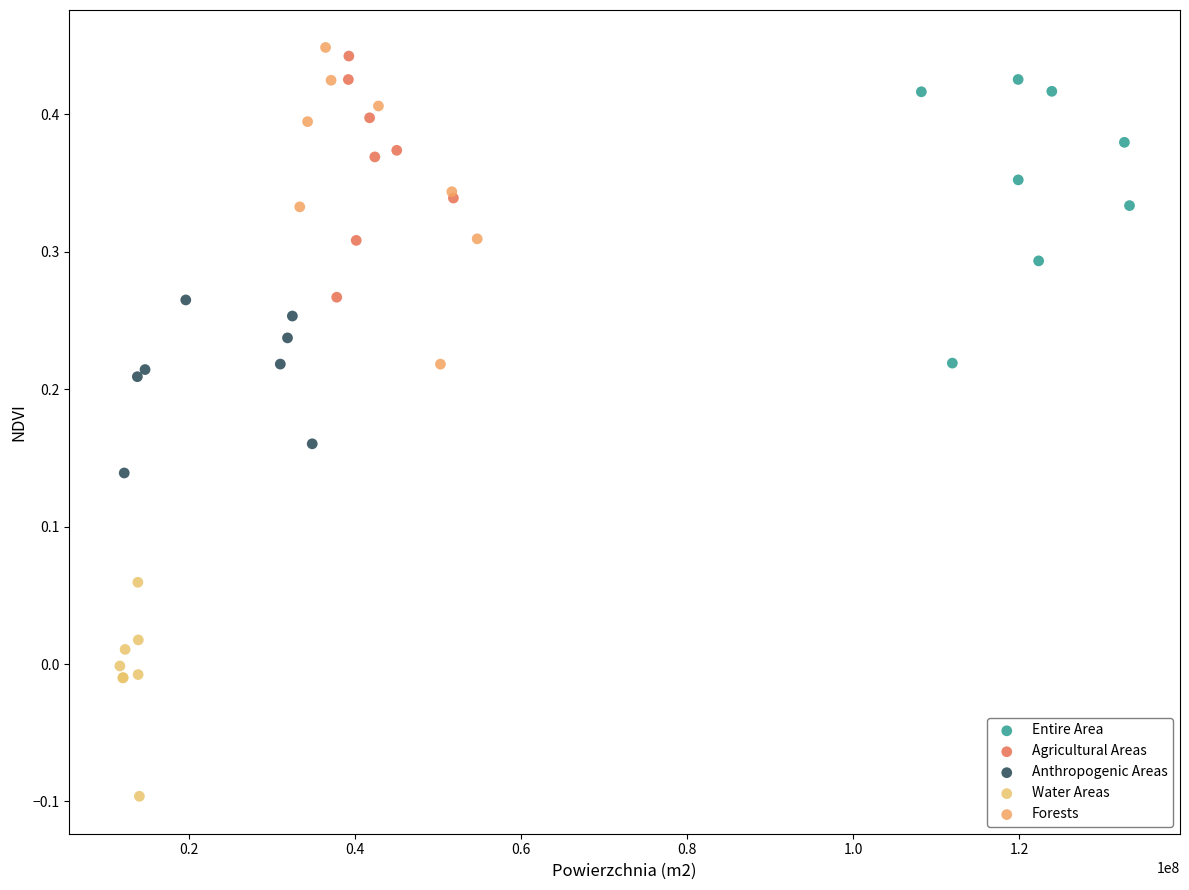

Which series has the widest spread of Y values?

Forests